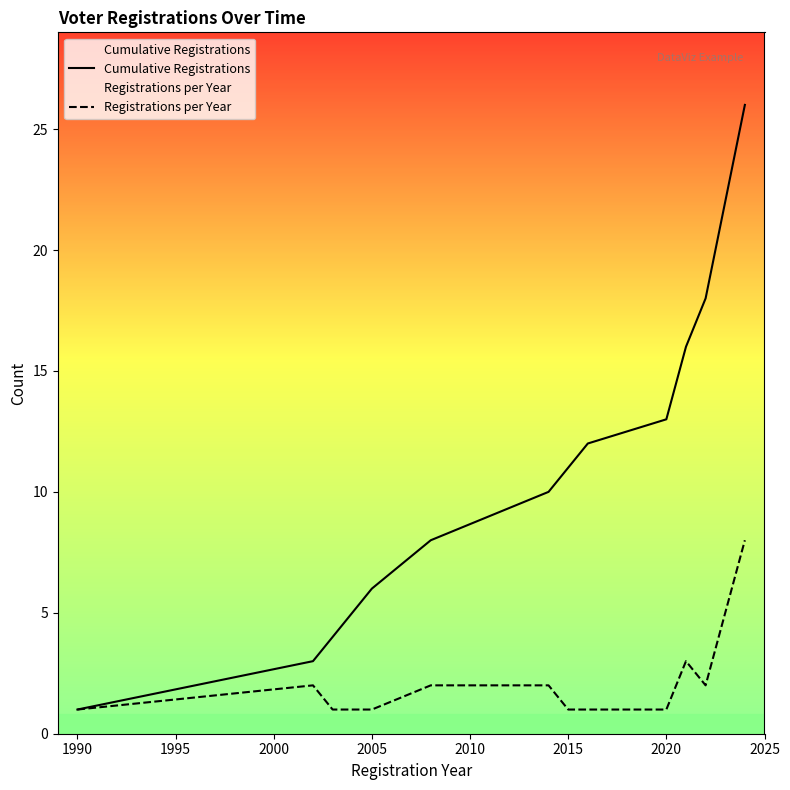

How many lines are shown in the chart?

2